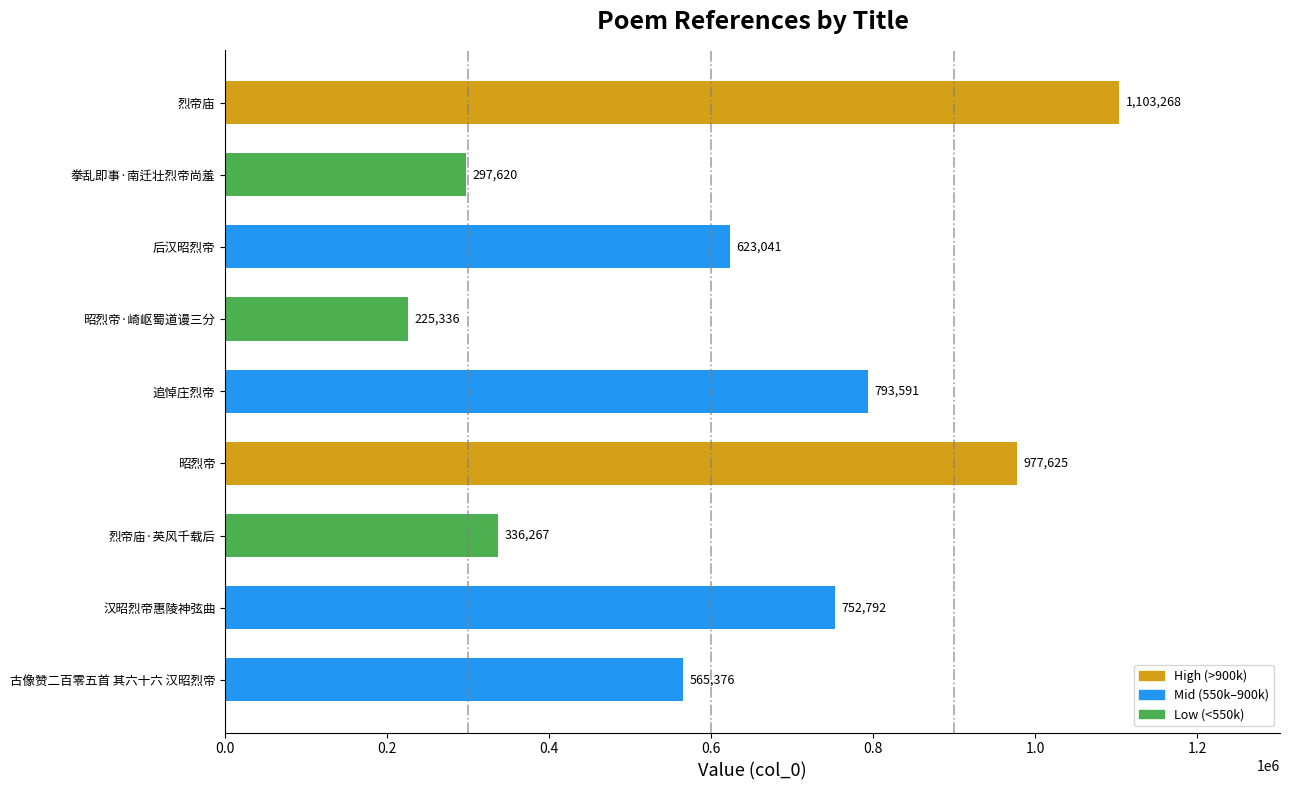

Approximately how many times larger is the value at 追悼庄烈帝 compared to 拳乱即事·南迁壮烈帝尚羞?

2.7